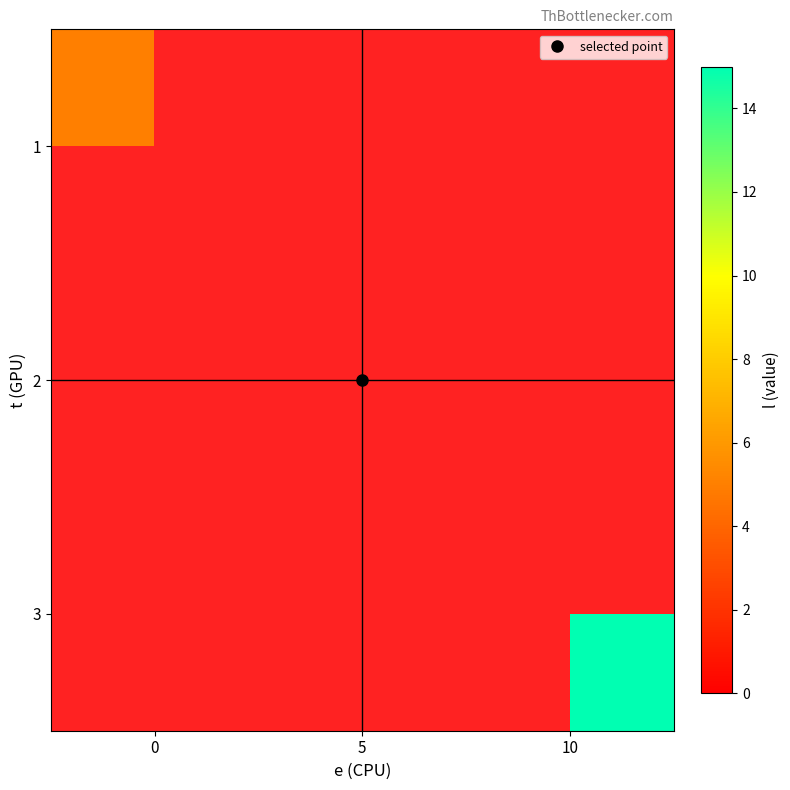

How many distinct data groups are displayed?

3